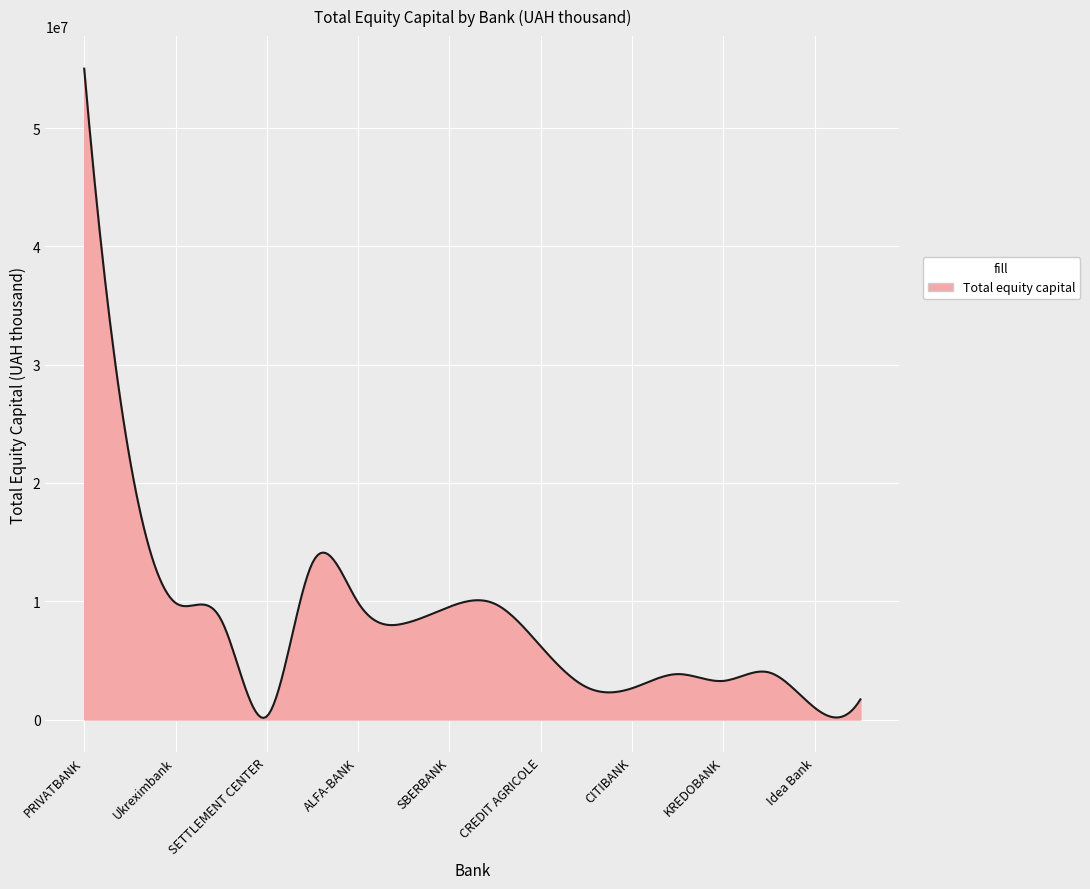

What is the greatest value displayed?

55021993.6